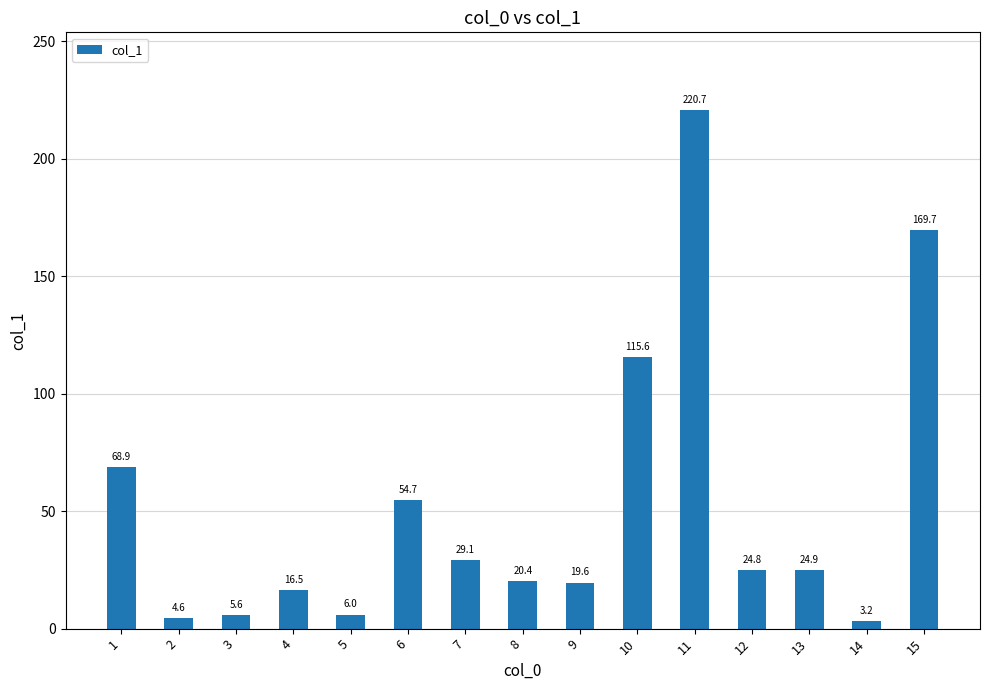

Approximately how many times larger is the value at 10 compared to 6?

2.1